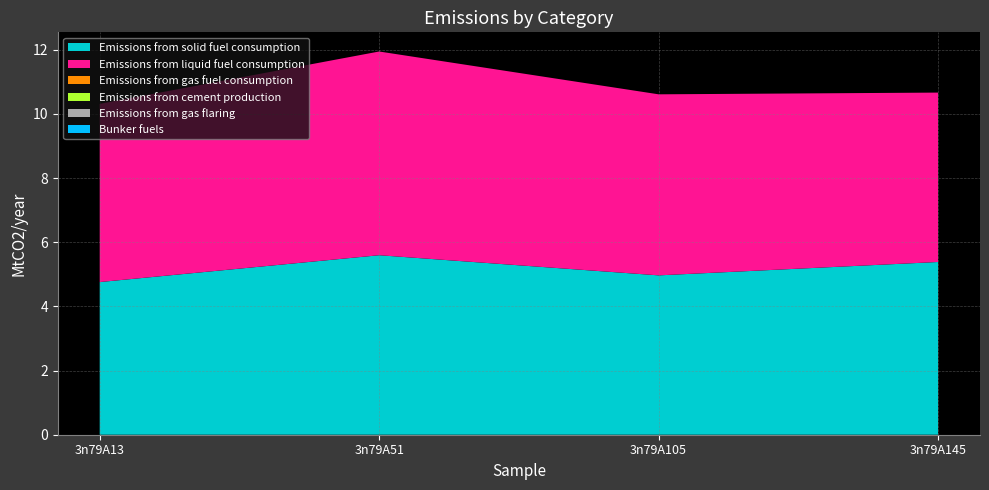

Reading right to left, list all the values displayed in this chart.

col_6: 5.4	5.0	5.6	4.8
col_7: 5.3	5.6	6.4	5.6
col_2: 0.0	0.0	0.0	0.0
col_3: 0.0	0.0	0.0	0.0
col_4: 0.0	0.0	0.0	0.0
col_5: 0.0	0.0	0.0	0.0